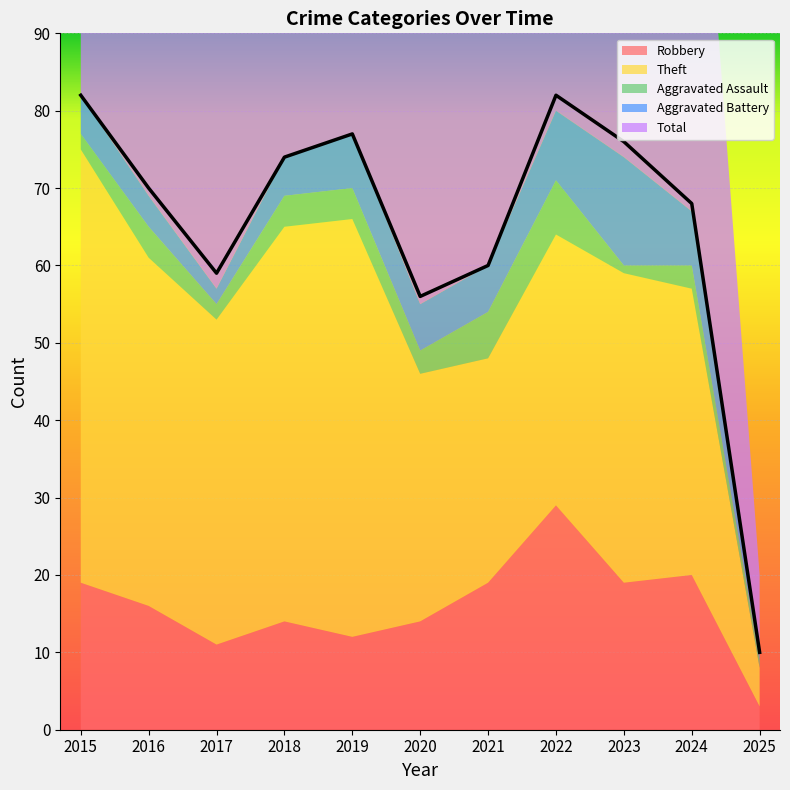

Which series has the largest range (max minus min)?

Total